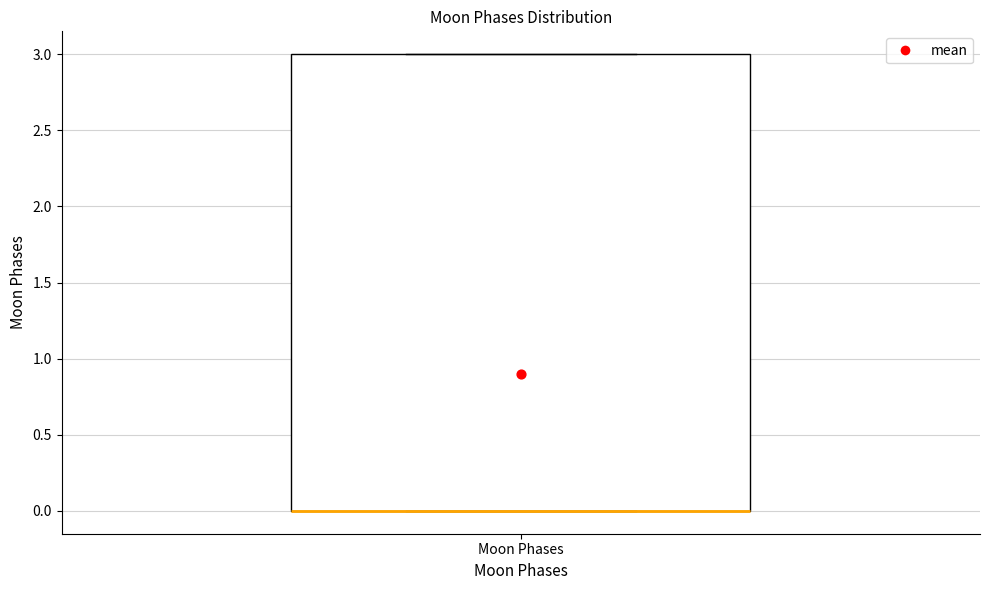

Read this box plot against the y-axis: the position of the median line, the range covered by the box, and the ends of both whiskers. The values are not printed on the chart, so give them approximately, as read against the axis.

median 0 (drawn on the box's lower edge), box 0 to 3, whiskers 0 to 3